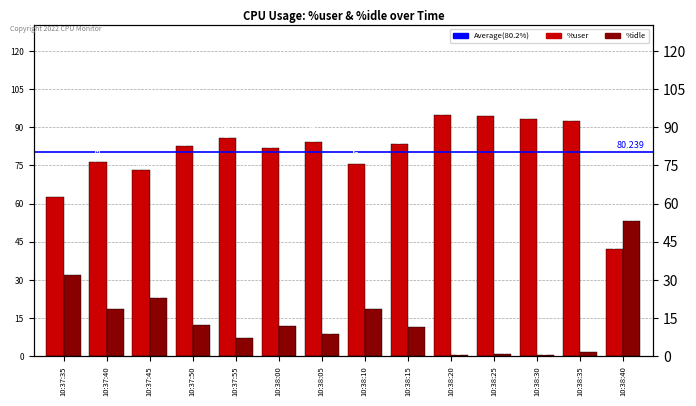

What is the value of the %user bar at the 3rd from the left?

73.2